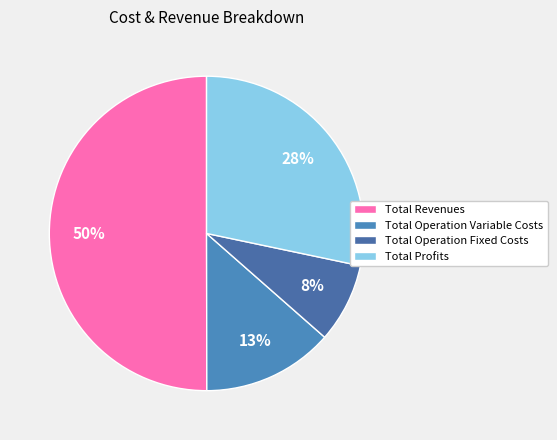

To the nearest percent, what portion does Total Profits represent?

28%